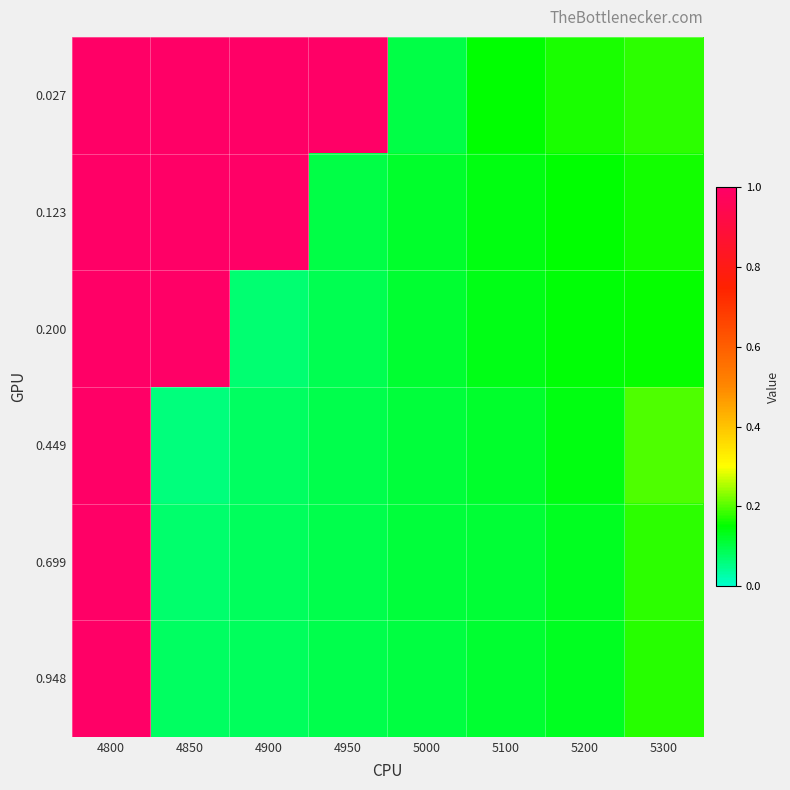

Between 5200 and 4800, which is larger?

4800